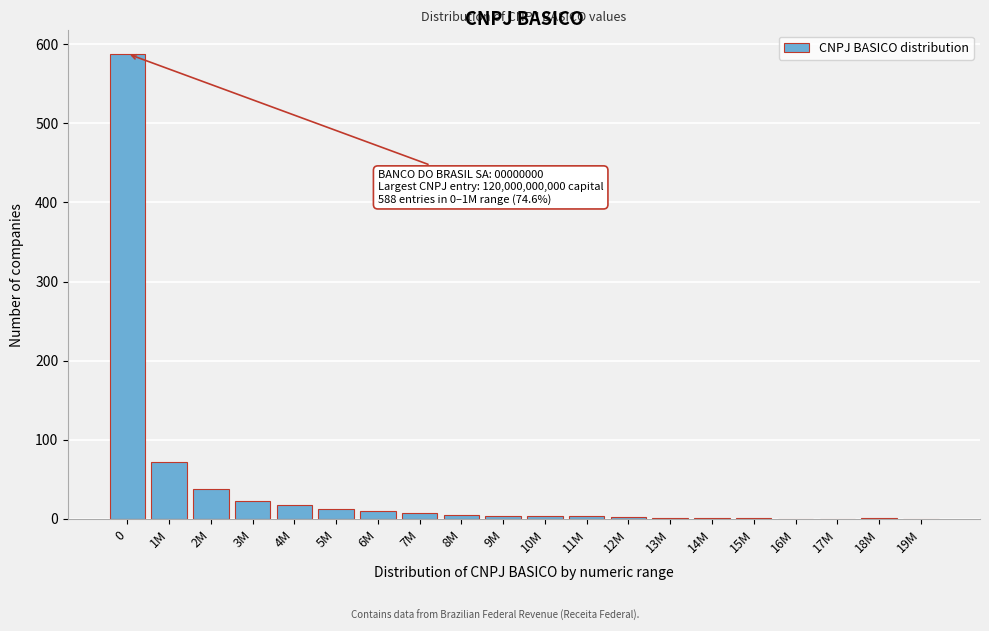

What is the sum of all values?

788